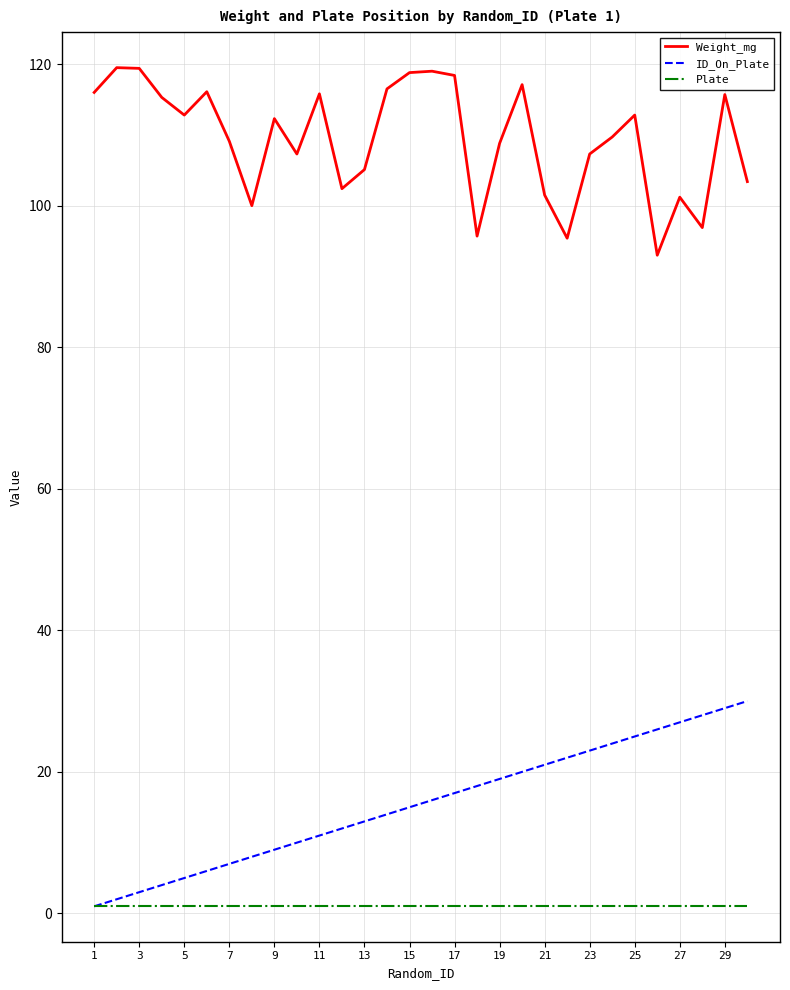

Which series has the largest total across all categories?

Weight_mg